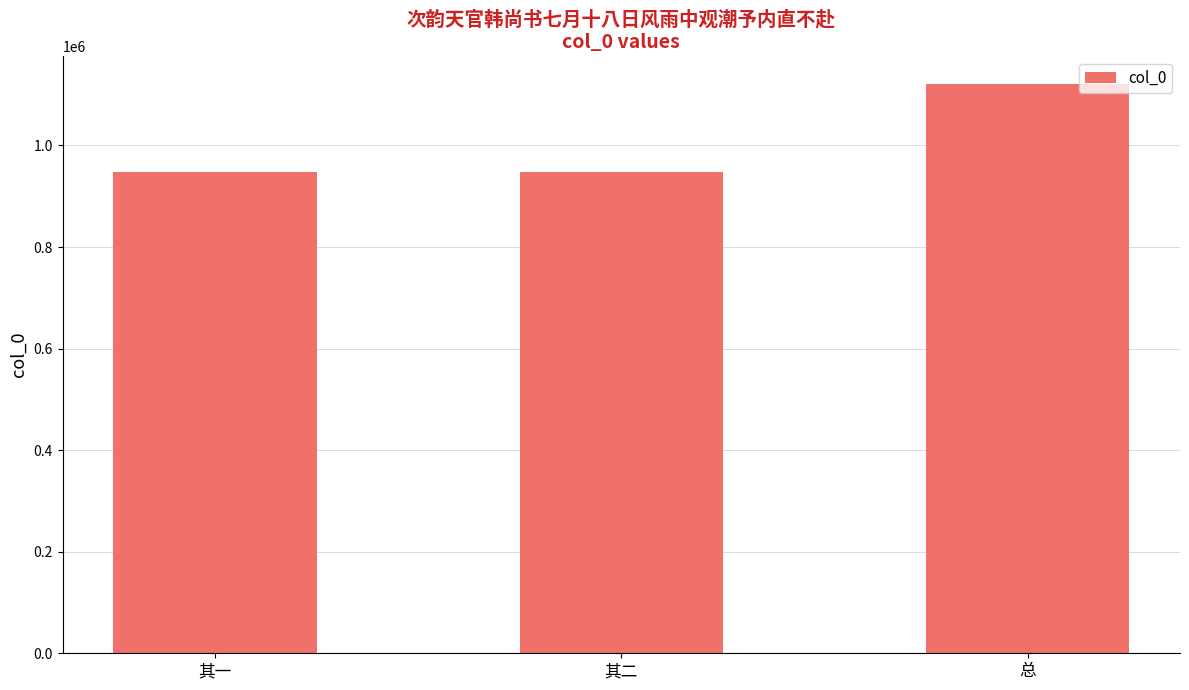

What is the label of the 3rd bar from the right?

其一